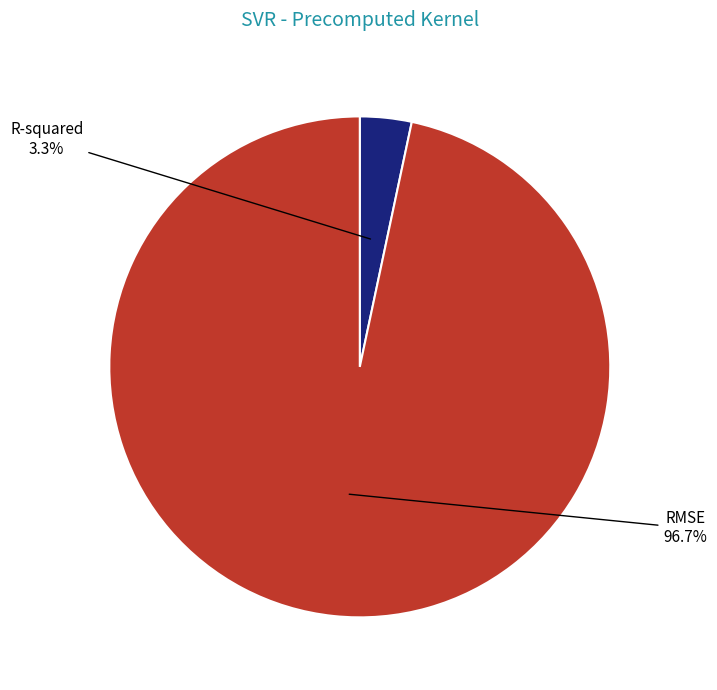

Does any single category account for the majority?

Yes